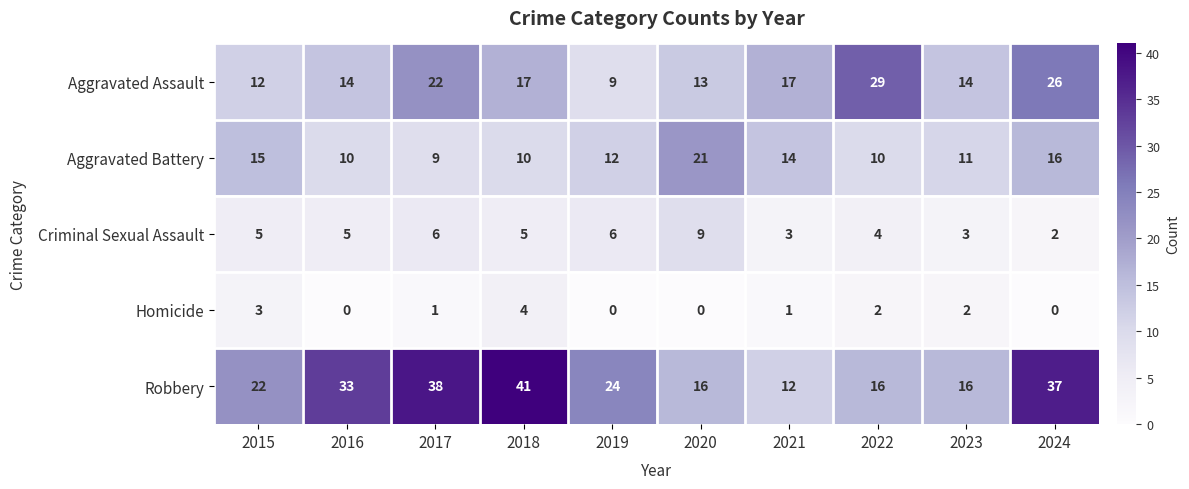

At how many categories does at least one series exceed 14?

10